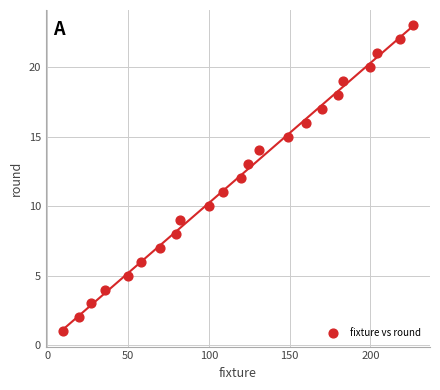

What is the range of Y values (max minus min)?

22